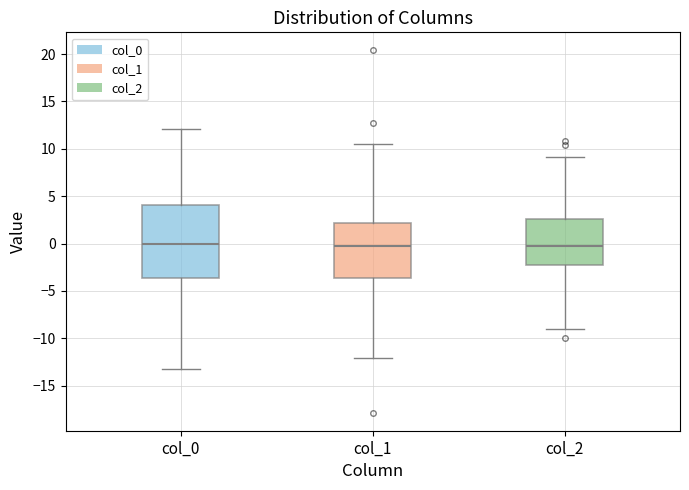

Reading left to right, read every box against the y-axis: the position of its median line, the range the box covers, and the ends of its whiskers. The values are not printed on the chart, so give them approximately, as read against the axis.

col_0: median 0.0, box -3.5 to 4.0, whiskers -13.5 to 12.0
col_1: median -0.5, box -3.5 to 2.0, whiskers -12.0 to 10.5
col_2: median 0.0, box -2.0 to 2.5, whiskers -9.0 to 9.0